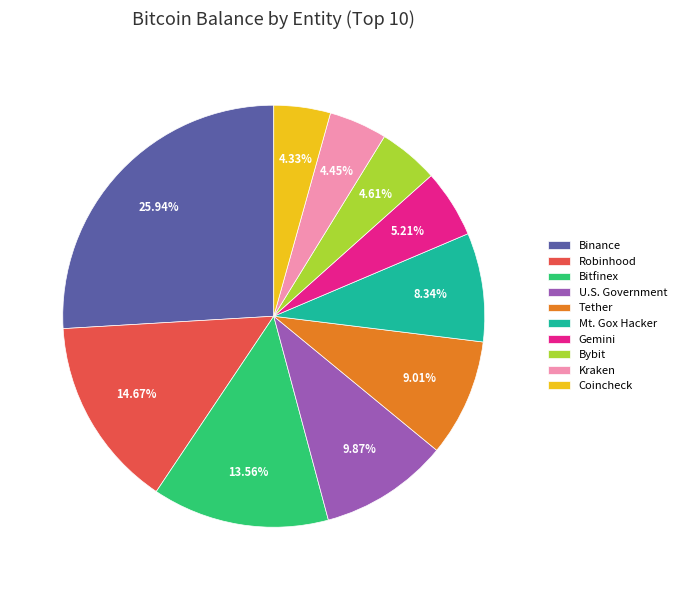

What percentage is NOT represented by Binance?

74.1%